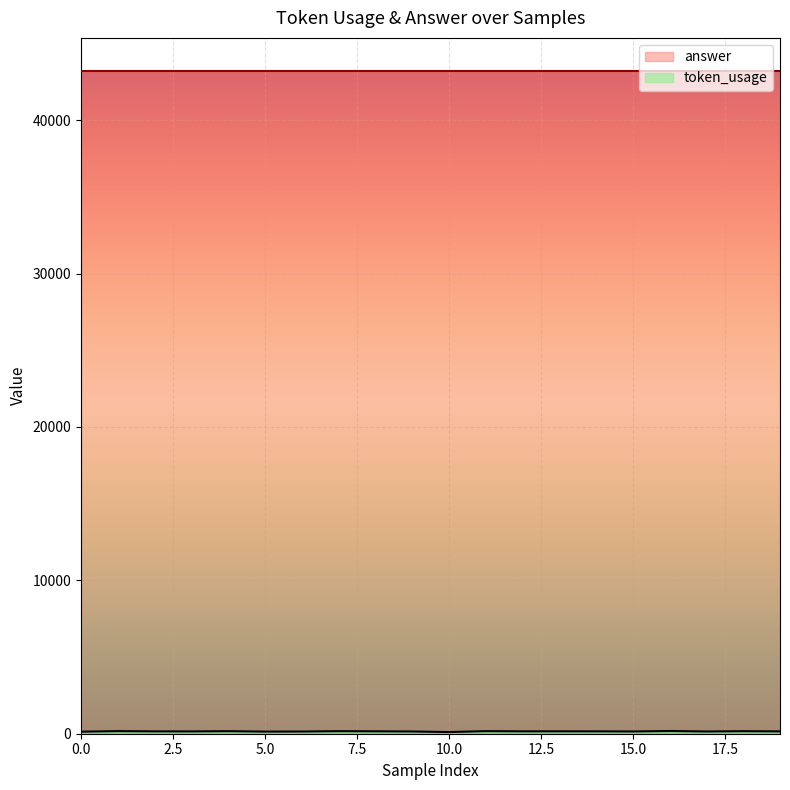

What is the minimum value shown in the chart?

108